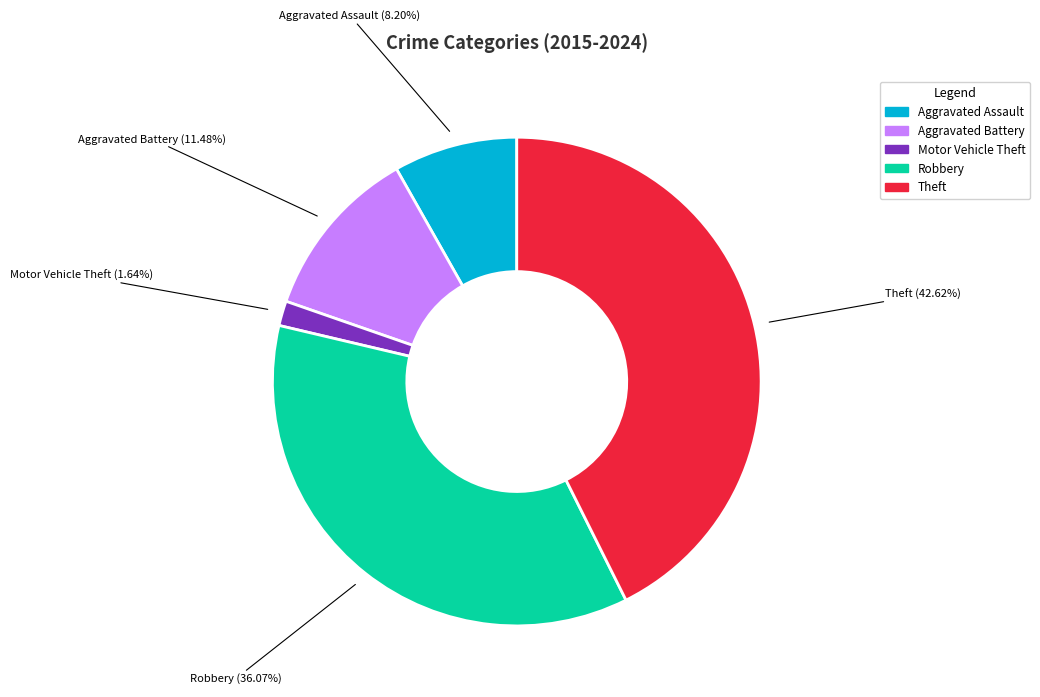

Is it true that Aggravated Assault is 18% of the pie?

False